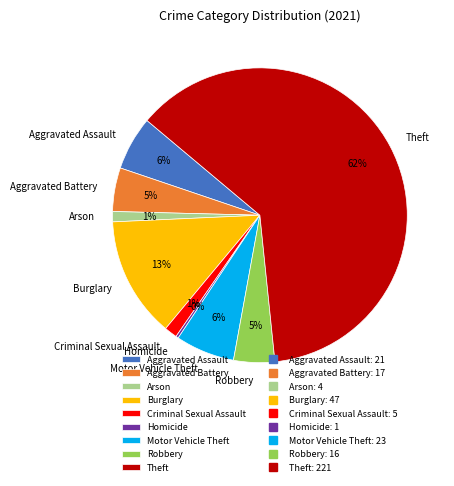

Approximately how many times larger is the value at Arson compared to Aggravated Assault?

0.2